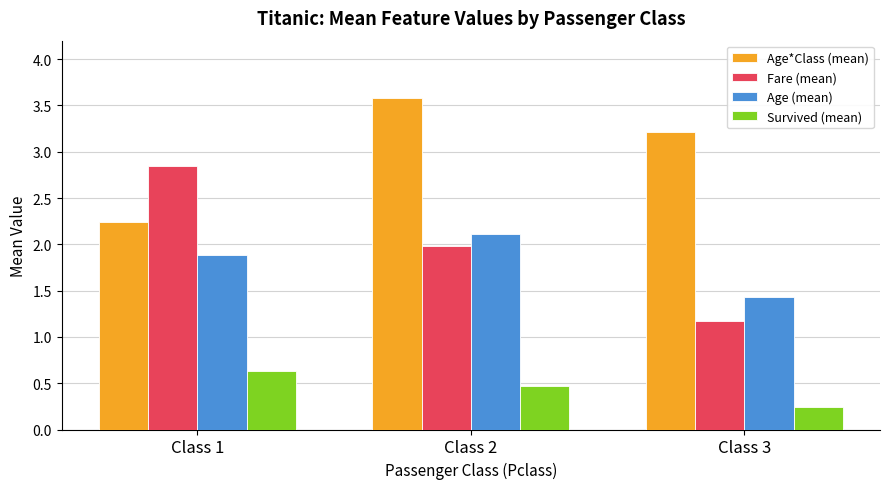

What is the difference between the highest and lowest values at Class 1?

2.2